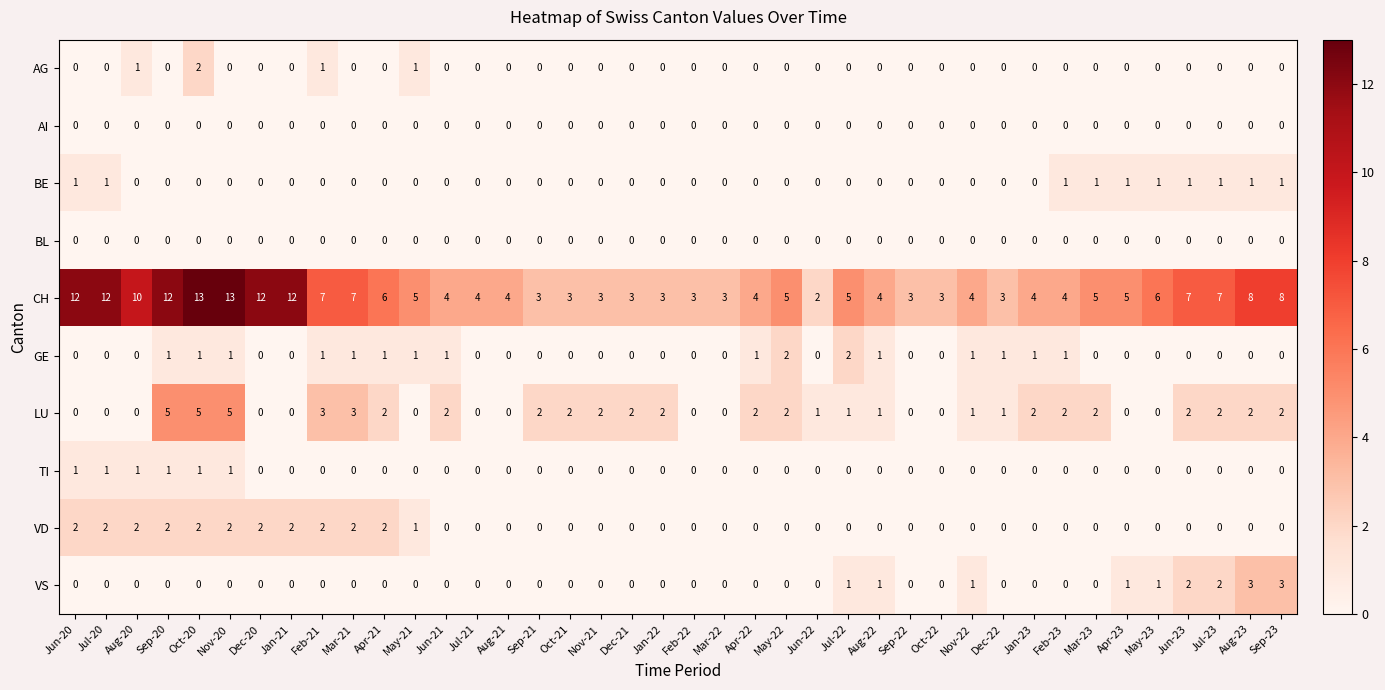

What is the greatest value displayed?

13